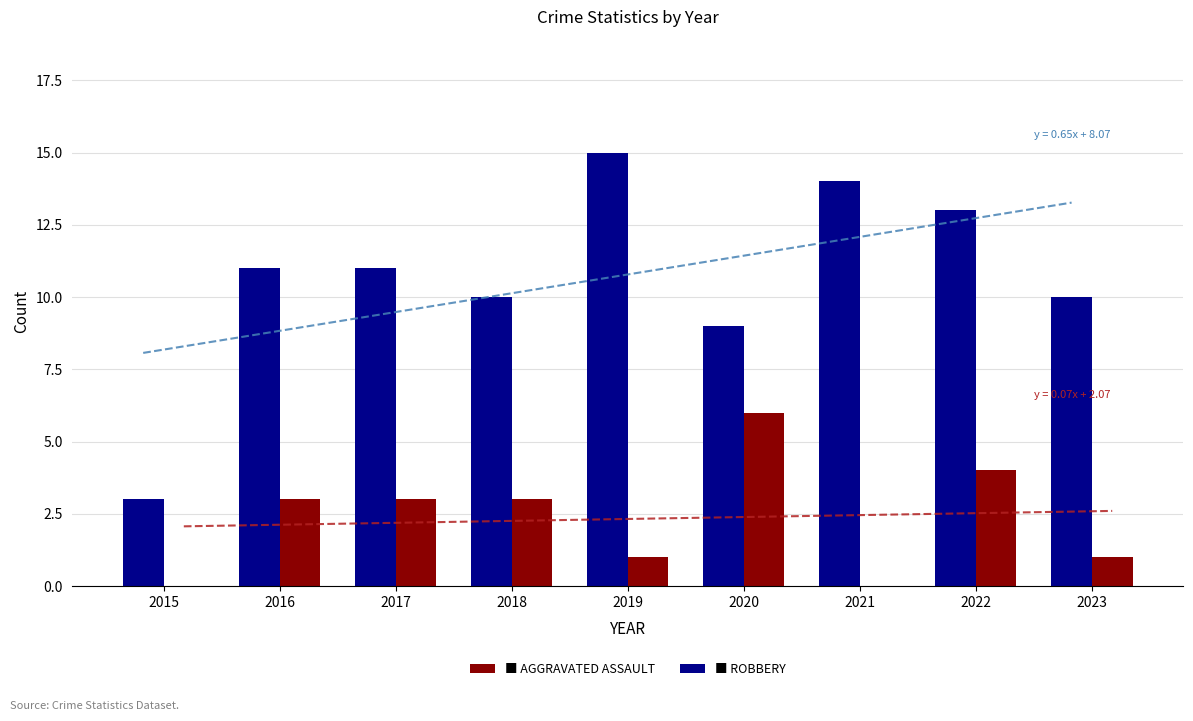

Which series changed the most between 2017 and 2021?

Robbery